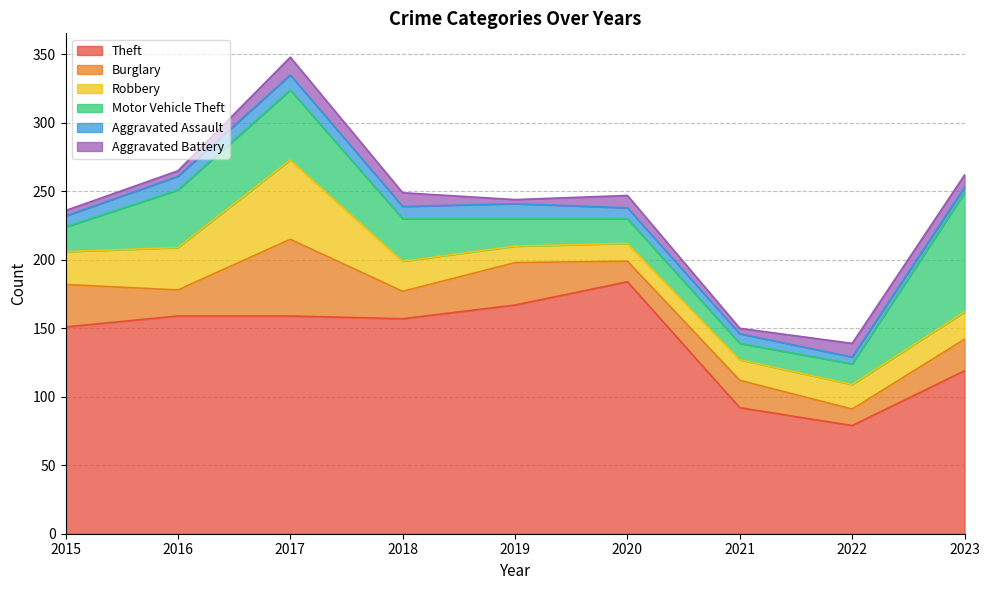

What is the average value of the Burglary series?

25